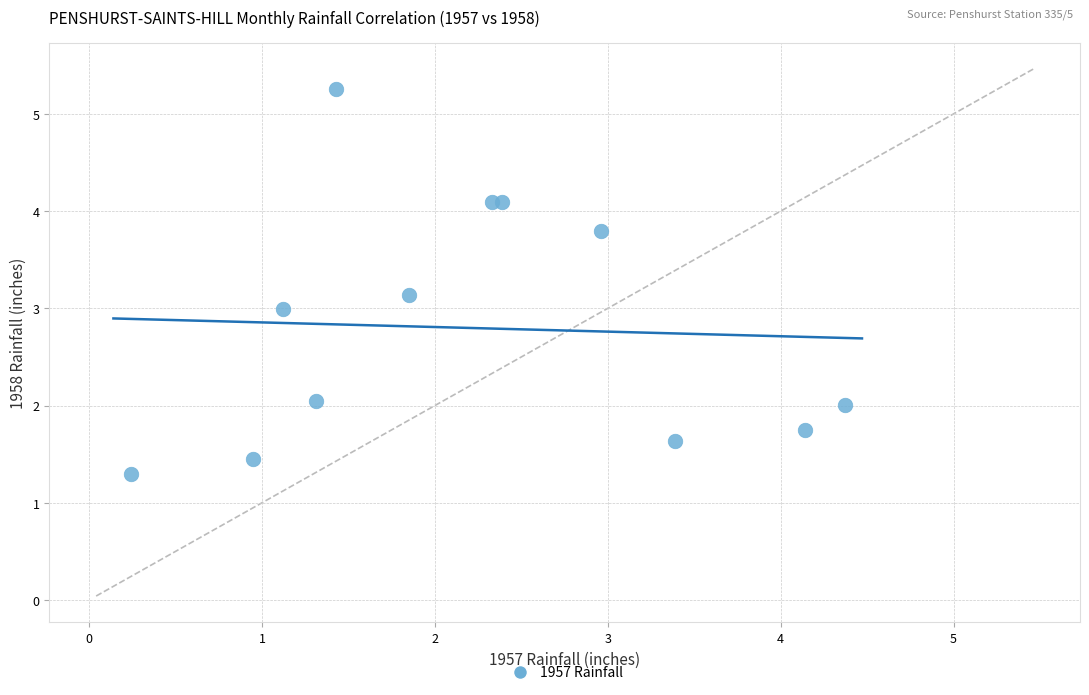

What is the range of Y values (max minus min)?

4.0